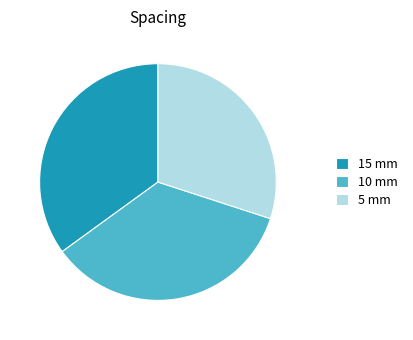

Is the sum of 10 mm and 5 mm greater than half?

Yes